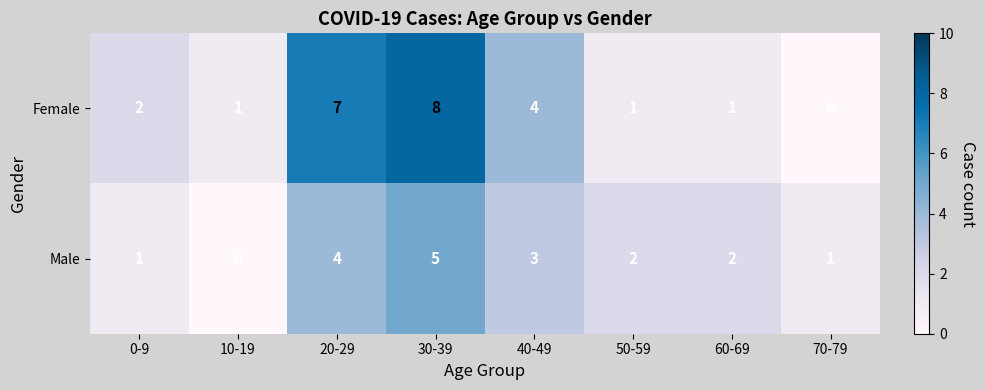

What is the difference between the Female values at 0-9 and 20-29?

5